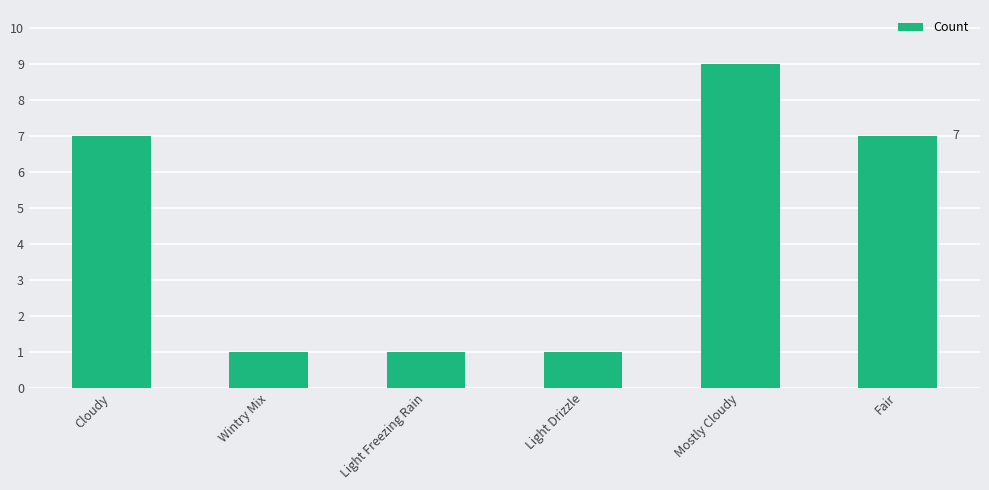

Count the number of categories in the chart.

6